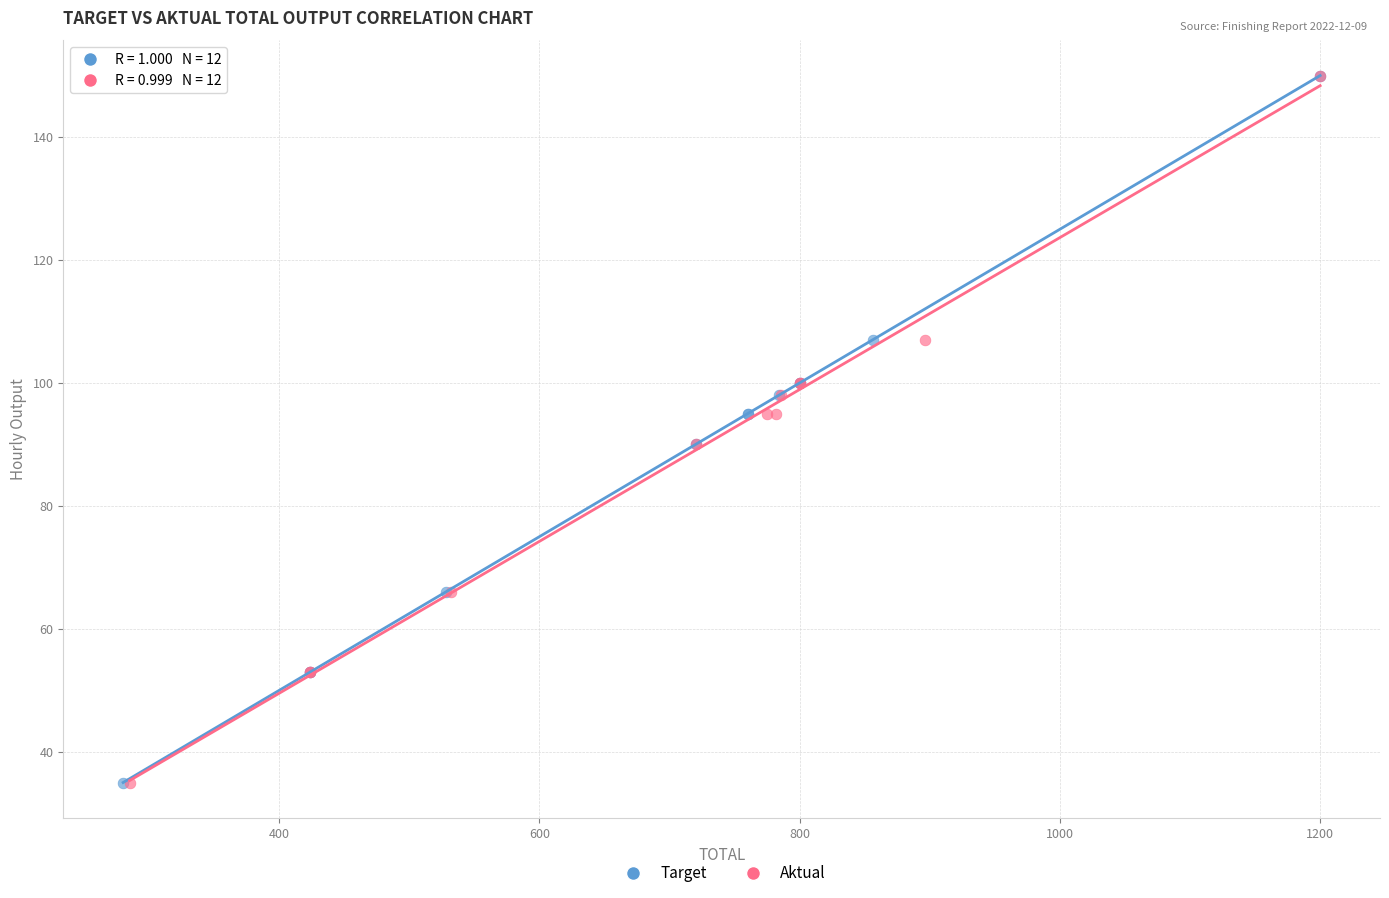

What are all the series names shown in the legend?

Target, Aktual